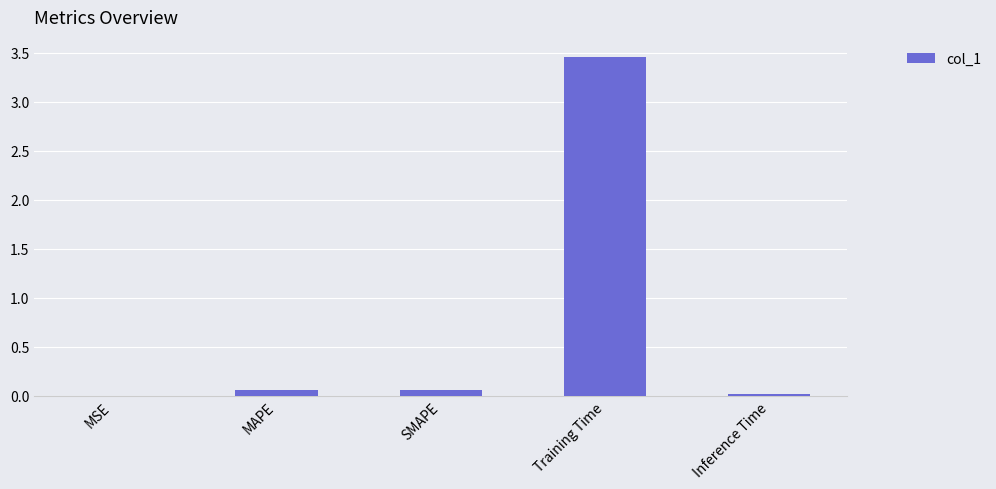

True or false: the data shows 0.0 at MSE.

True